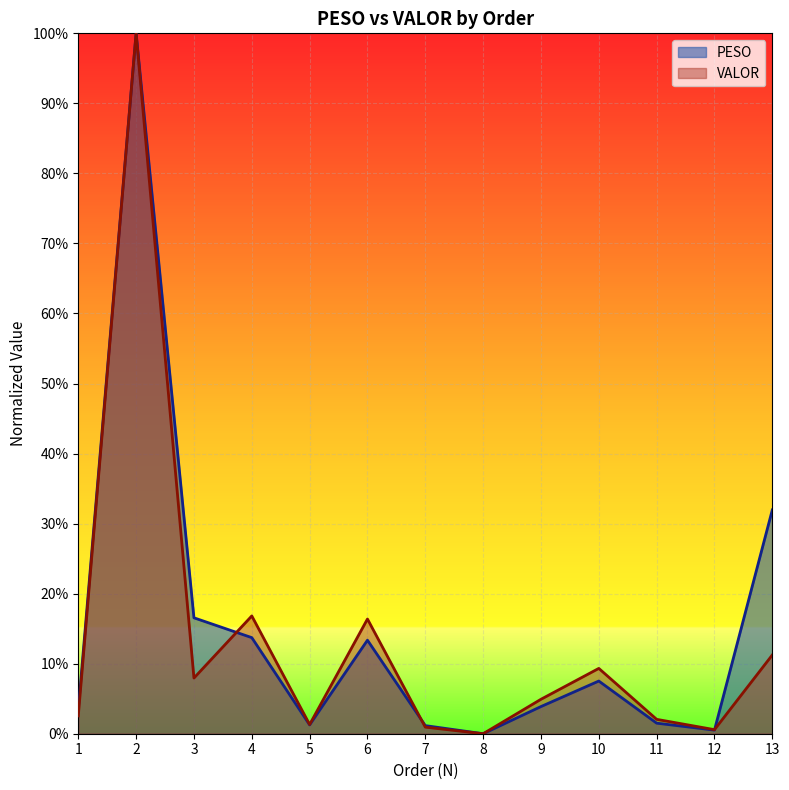

How many lines are shown in the chart?

2